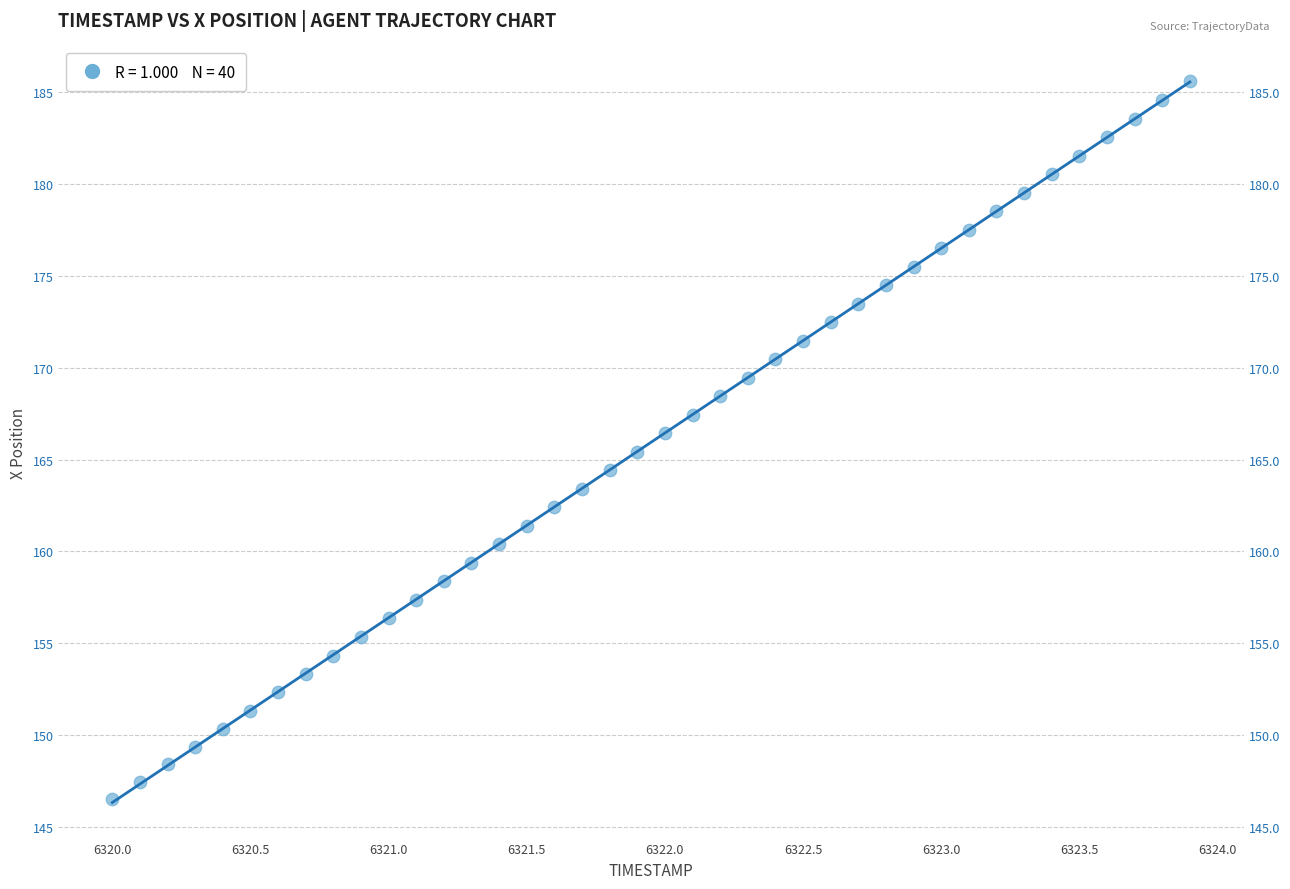

What is the range of Y values (max minus min)?

39.1